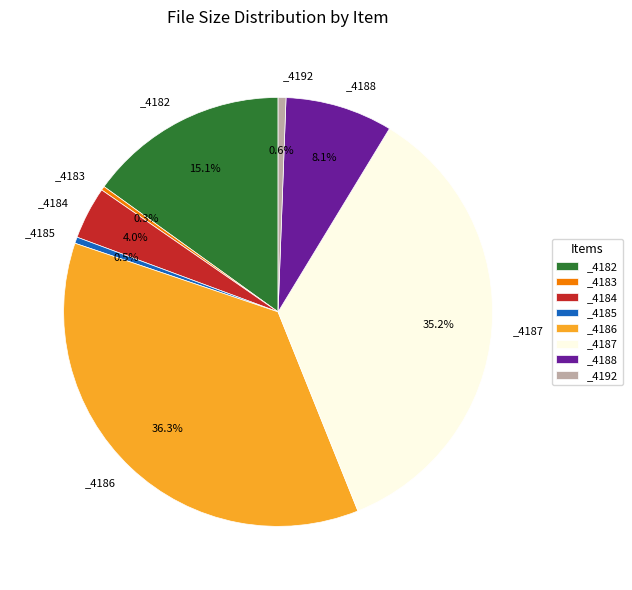

What percentage is the _4182 slice, to the nearest percent?

15%